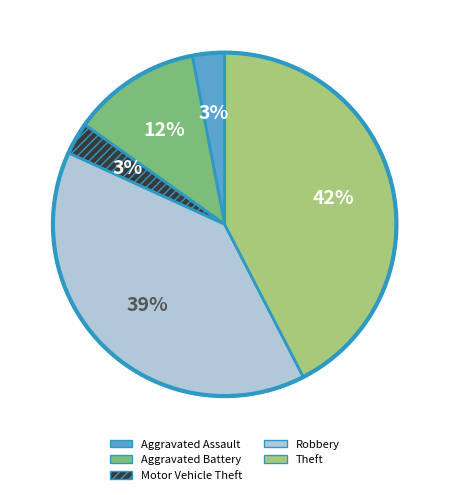

To the nearest percent, what percentage of the pie is Robbery?

39%